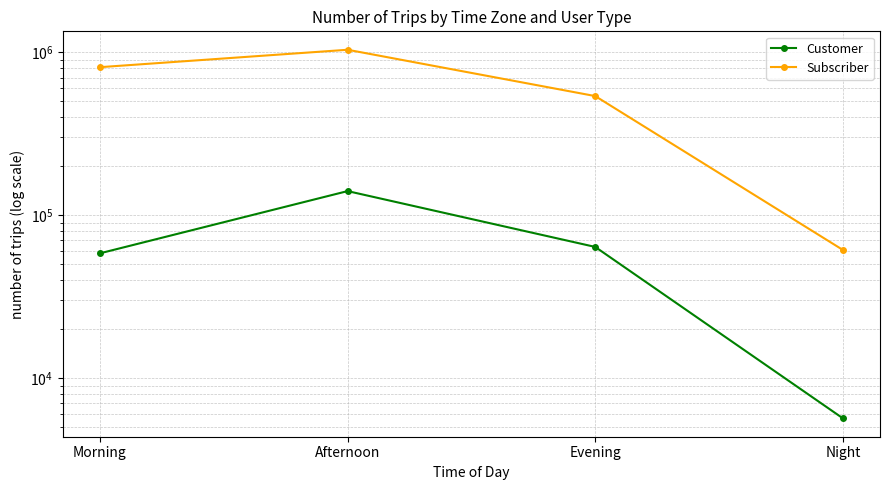

Where does the Customer series first go above 63839?

Afternoon